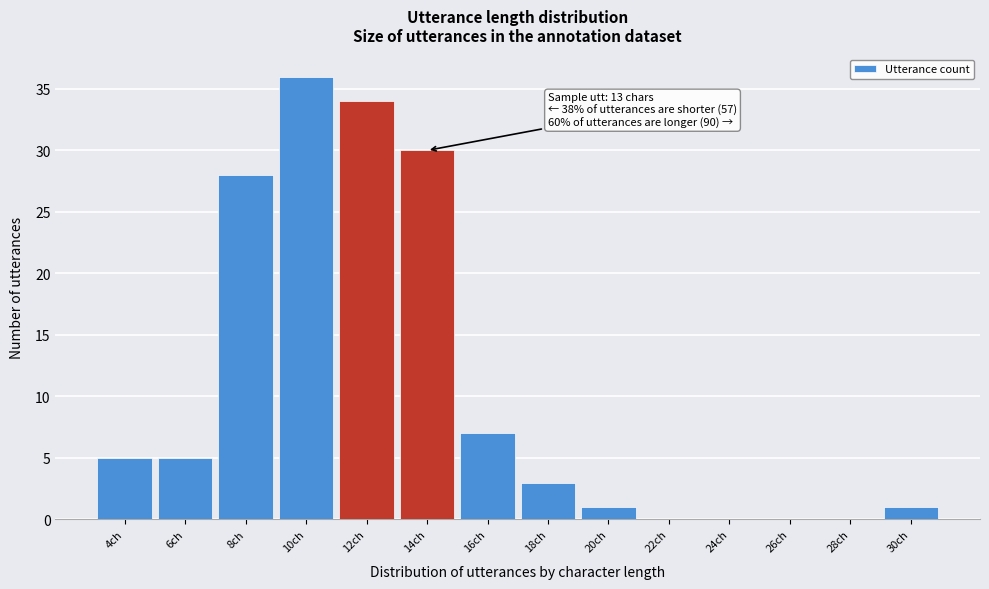

Which range on the x-axis has the tallest bar?

9 to 11